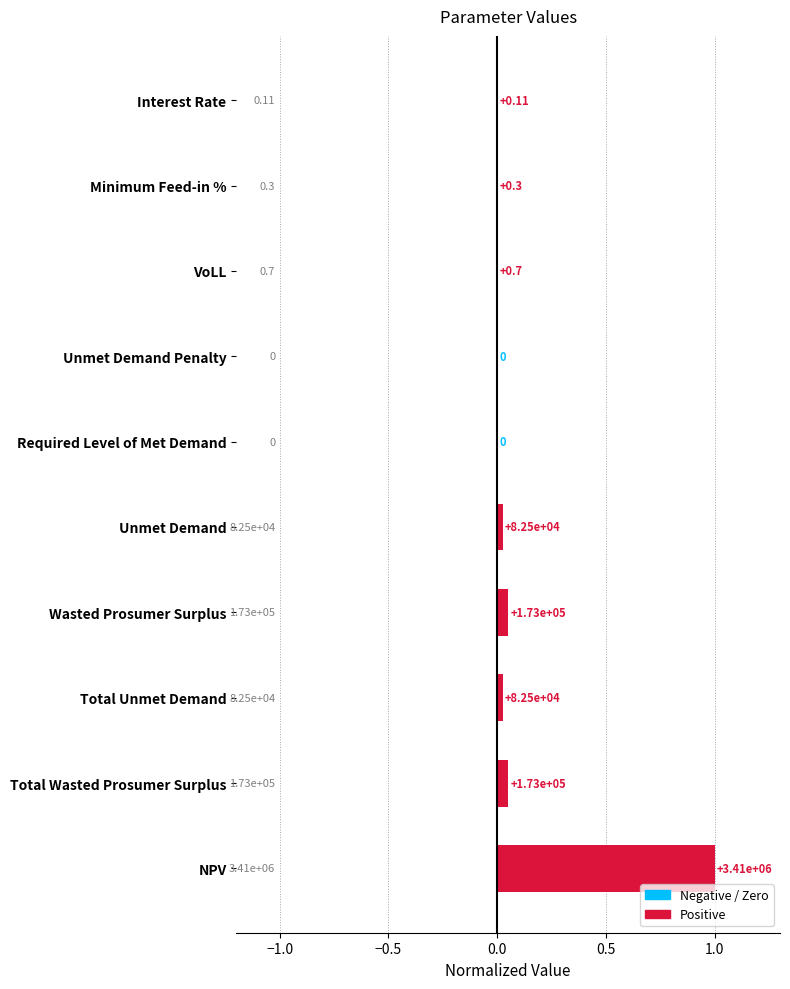

How many categories are shown in the chart?

10